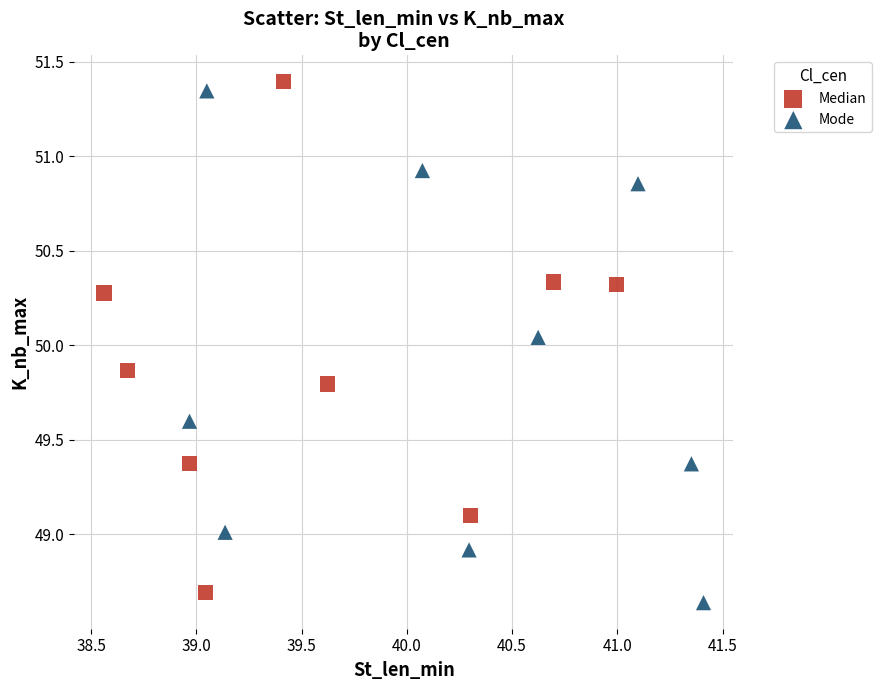

What are all the series names shown in the legend?

Mode, Median